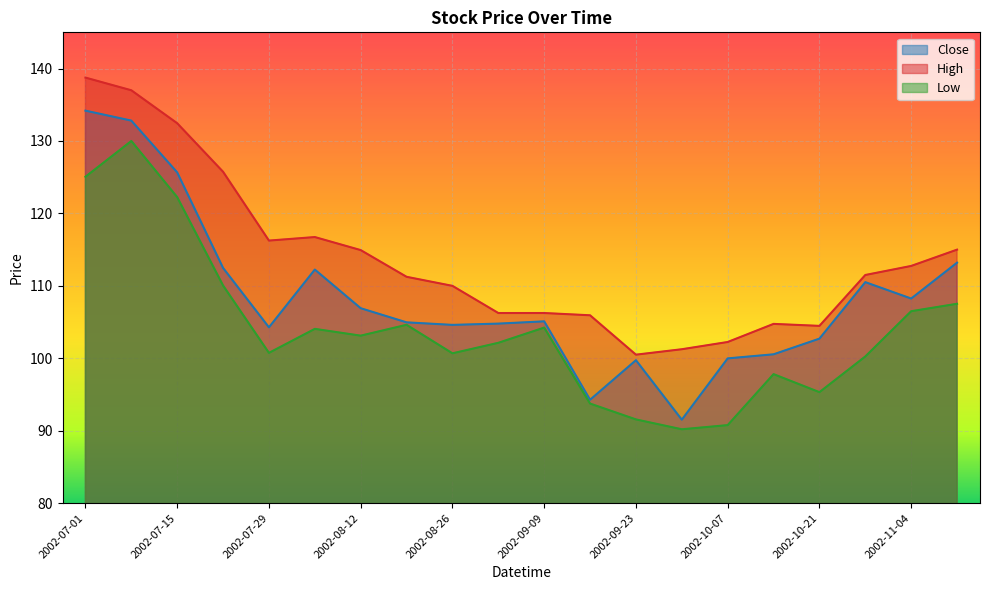

List the labels in order of High value, largest first.

2002-07-01, 2002-07-08, 2002-07-15, 2002-07-22, 2002-08-05, 2002-07-29, 2002-11-11, 2002-08-12, 2002-11-04, 2002-10-28, 2002-08-19, 2002-08-26, 2002-09-02, 2002-09-09, 2002-09-16, 2002-10-14, 2002-10-21, 2002-10-07, 2002-09-30, 2002-09-23